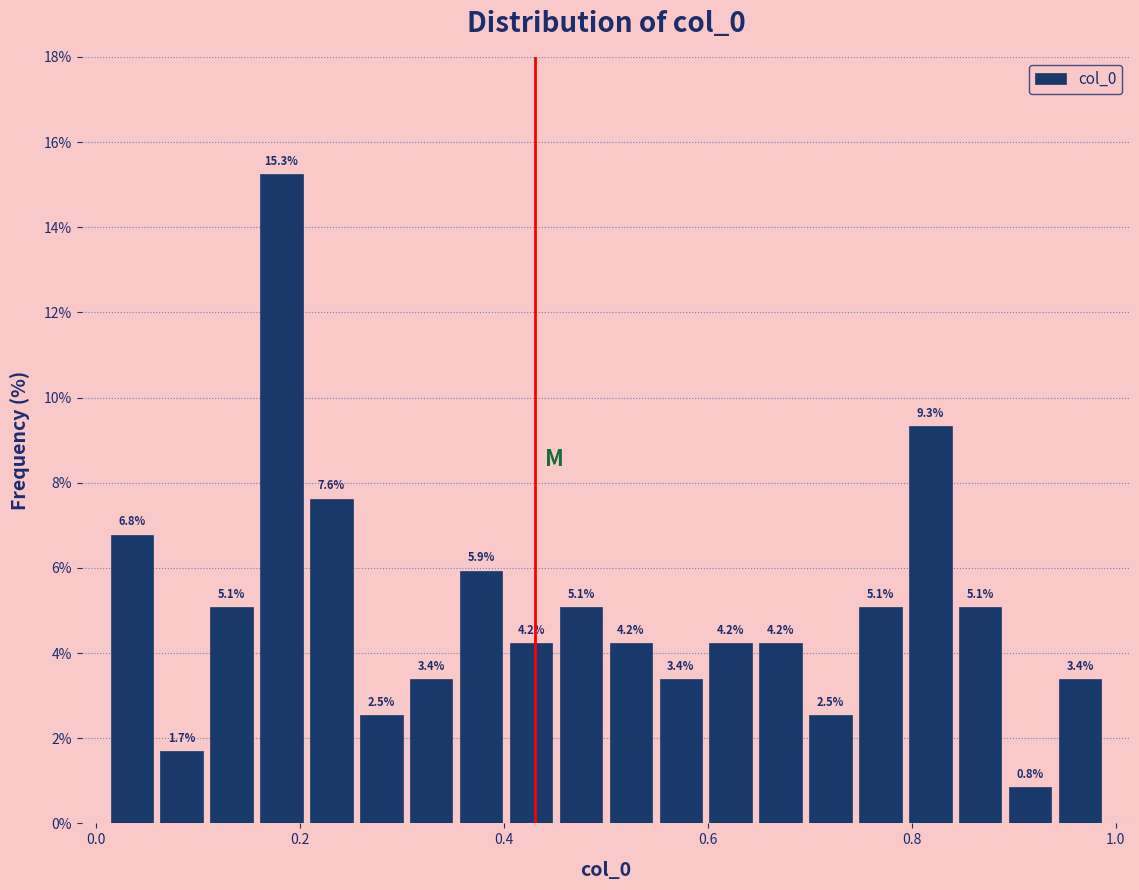

Around what value on the x-axis is the tallest bar? Give the approximate position of its centre, as read against the axis.

0.18